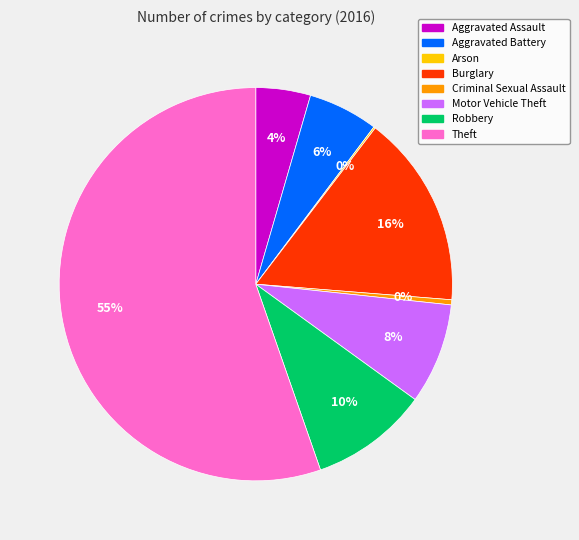

Is it true that Theft is 62% of the pie?

False